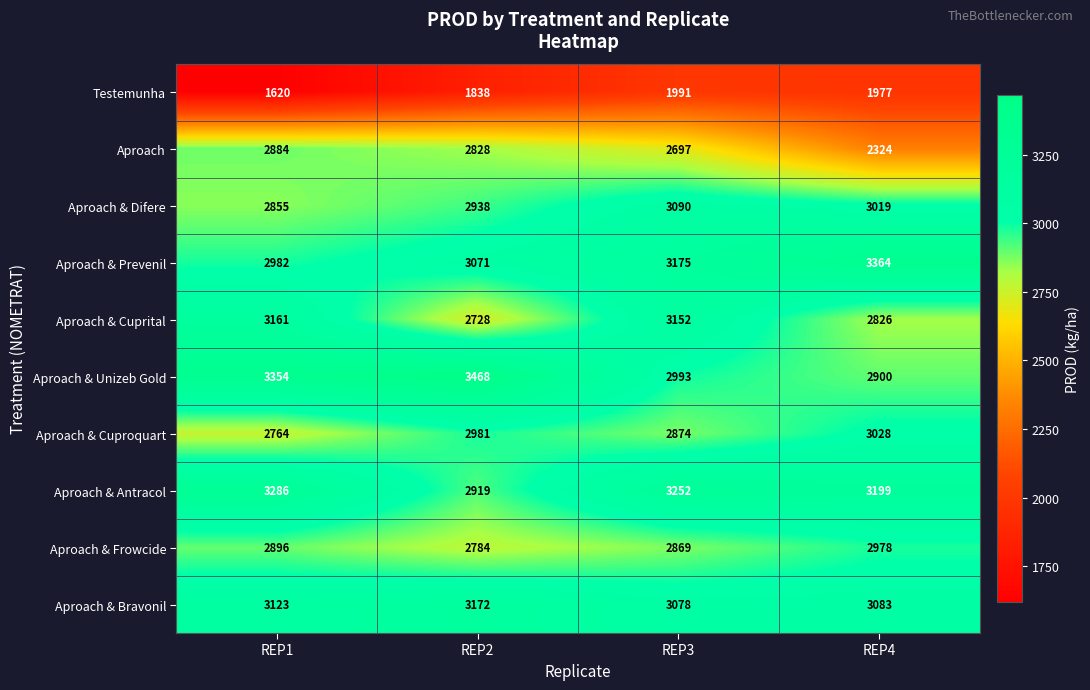

What is the maximum value shown in the chart?

3468